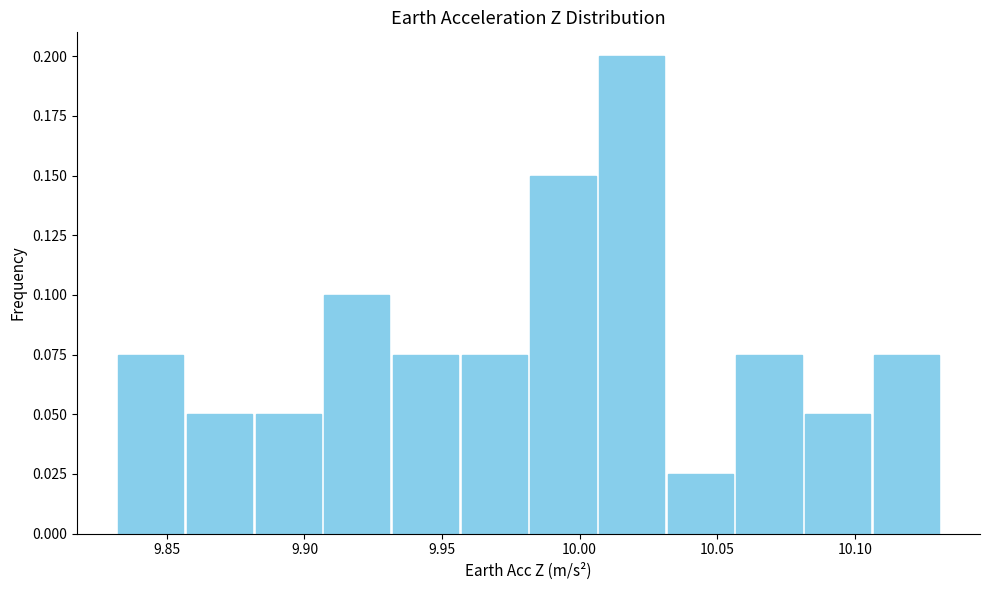

Reading left to right, transcribe this chart: for each bar, give the range it covers on the x-axis and its height. Neither the bar edges nor the heights are printed on the chart, so give them approximately, as read against the axes.

9.830 to 9.855: 0.075
9.855 to 9.880: 0.050
9.880 to 9.905: 0.050
9.905 to 9.930: 0.100
9.930 to 9.955: 0.075
9.955 to 9.980: 0.075
9.980 to 10.005: 0.150
10.005 to 10.030: 0.200
10.030 to 10.055: 0.025
10.055 to 10.080: 0.075
10.080 to 10.105: 0.050
10.105 to 10.130: 0.075